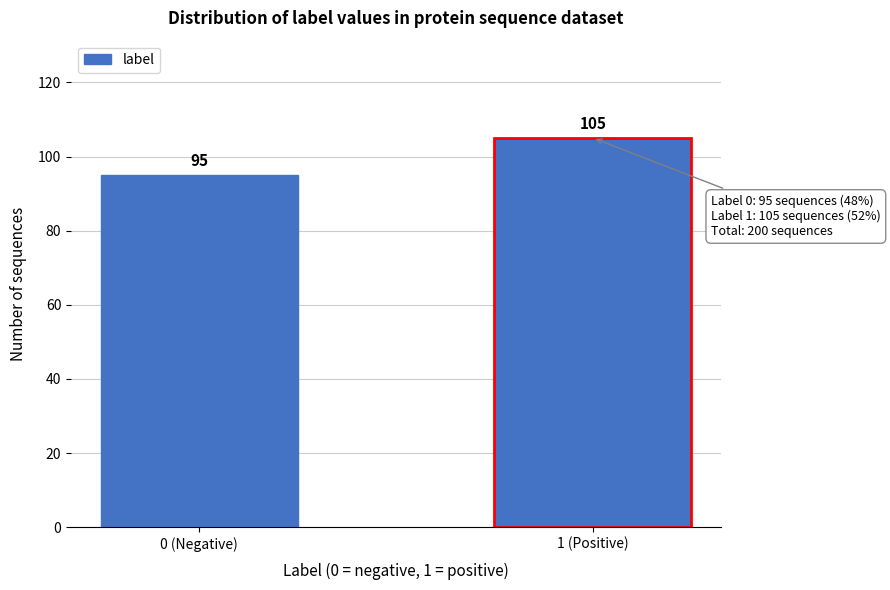

Reading right to left, list all the values displayed in this chart.

1 (Positive)=105	0 (Negative)=95